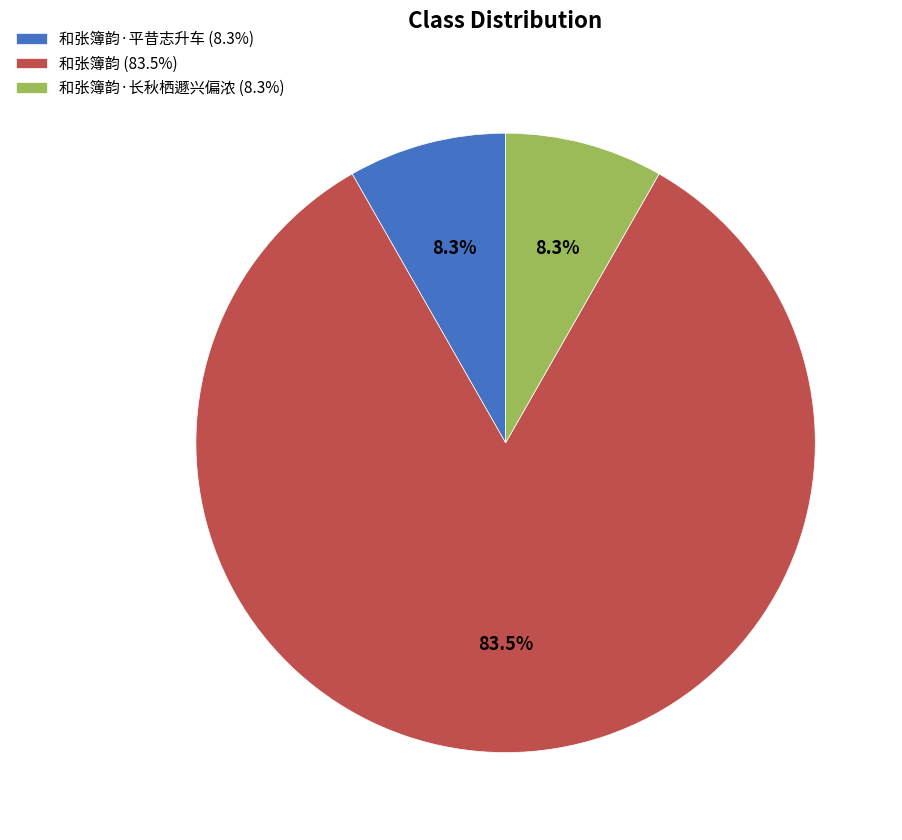

What is the largest slice in the pie chart?

和张簿韵 (83.5%)